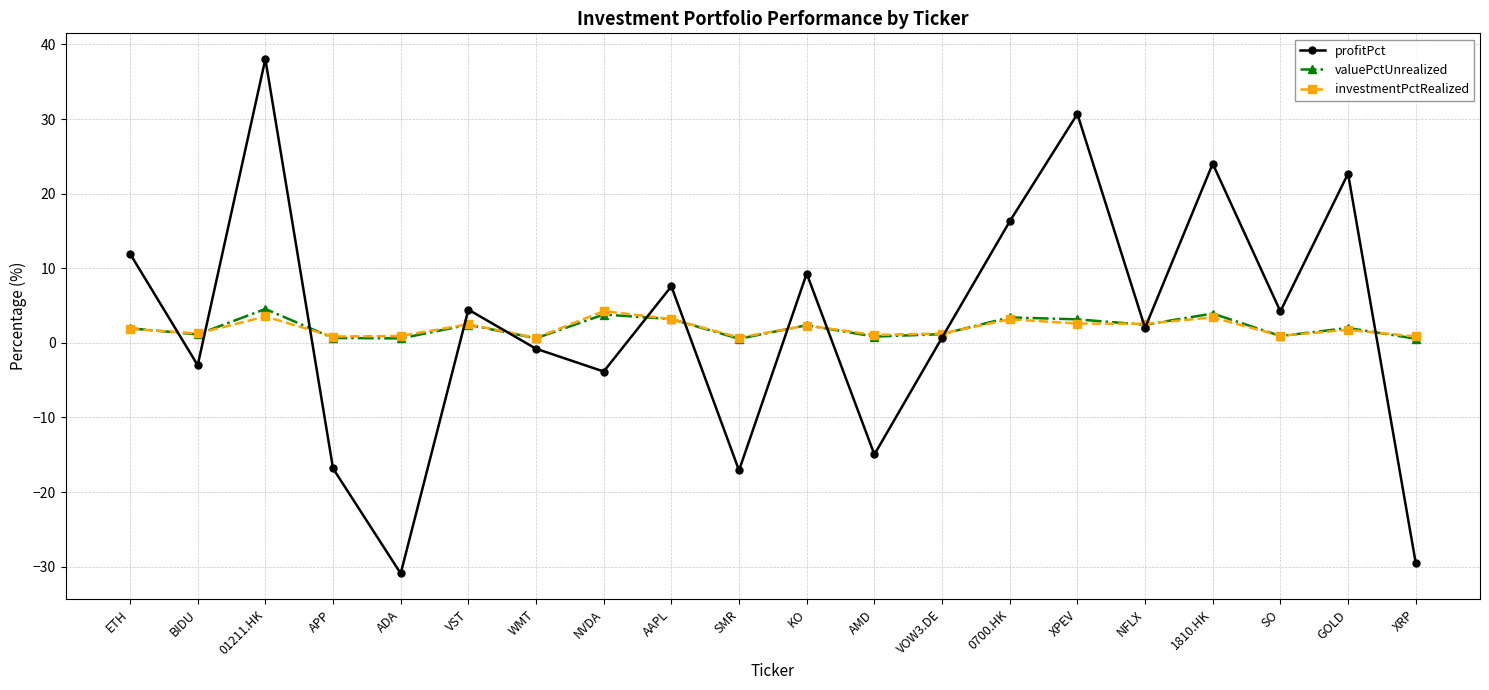

Is the value of valuePctUnrealized at GOLD greater than the value of investmentPctRealized at ADA?

Yes